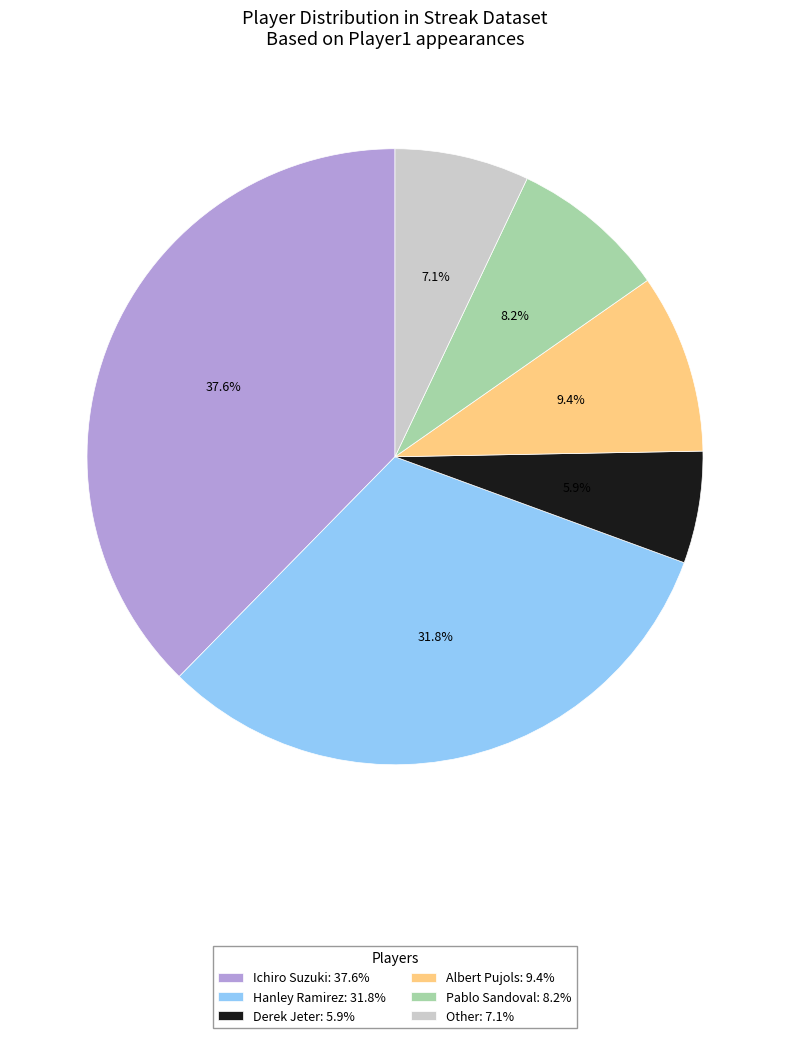

Between Pablo Sandoval and Other, which is larger?

Pablo Sandoval